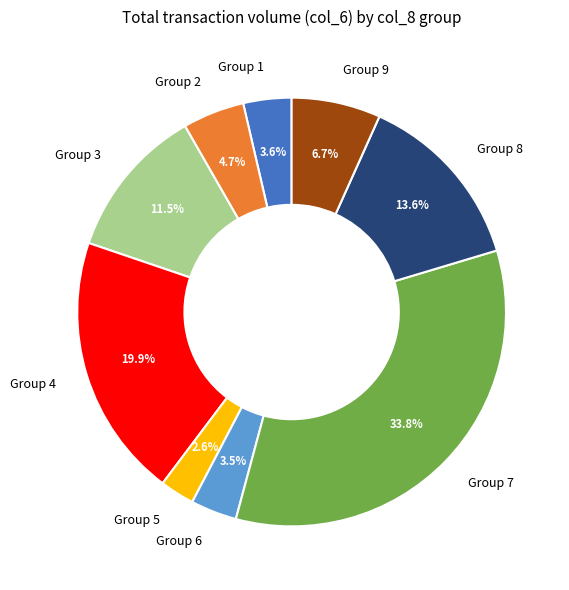

Does Group 2 represent more than half of the total?

No